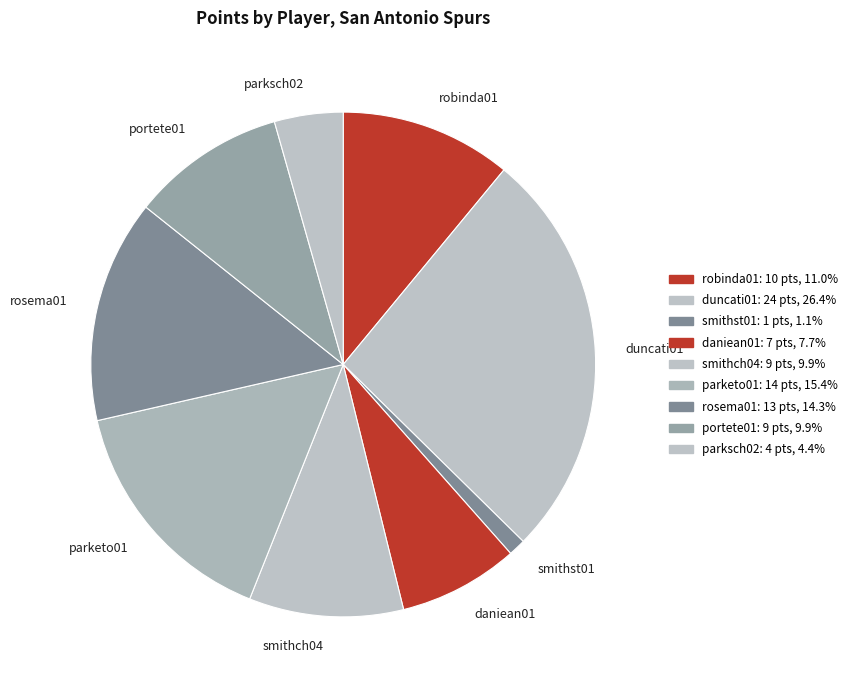

What is the largest slice in the pie chart?

duncati01